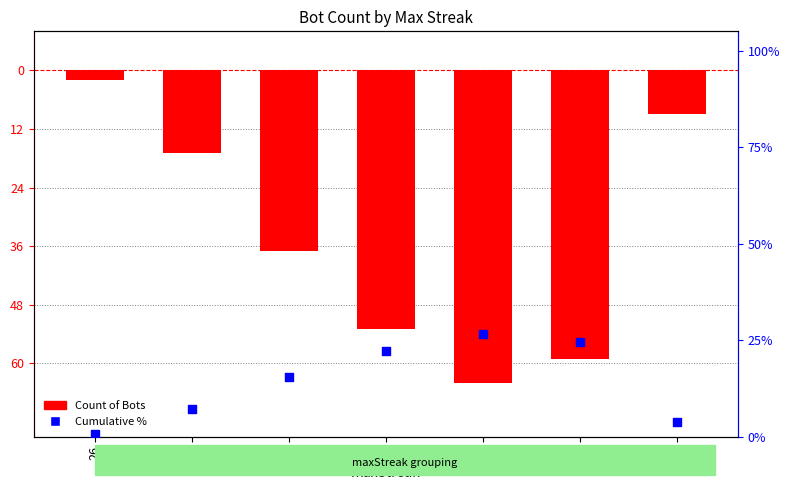

Which series reaches the maximum Y coordinate?

Cumulative %